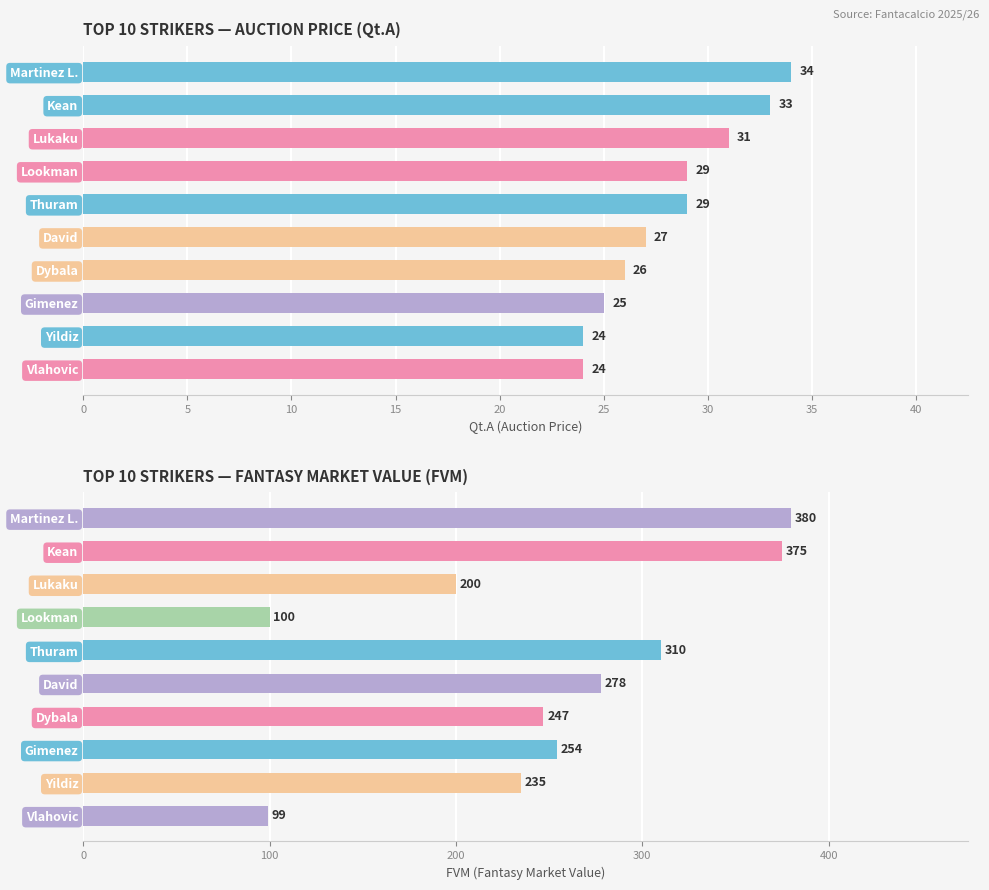

How many bars are there in total?

20